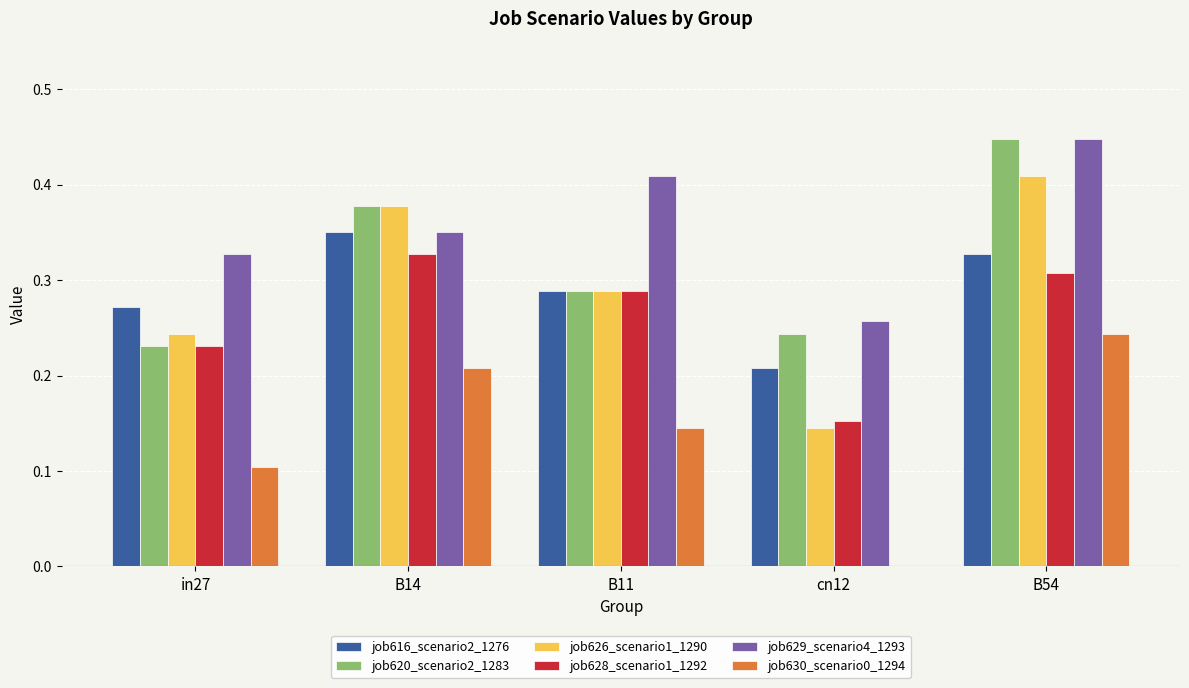

What is the sum of all job629_scenario4_1293 values?

1.8